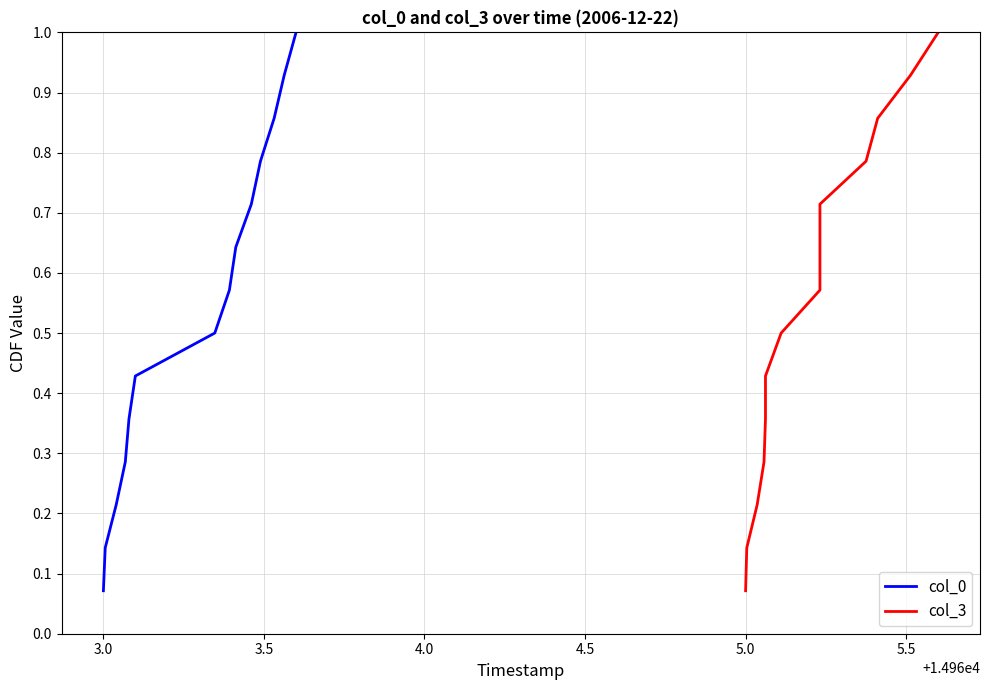

Count the number of data series in this chart.

2